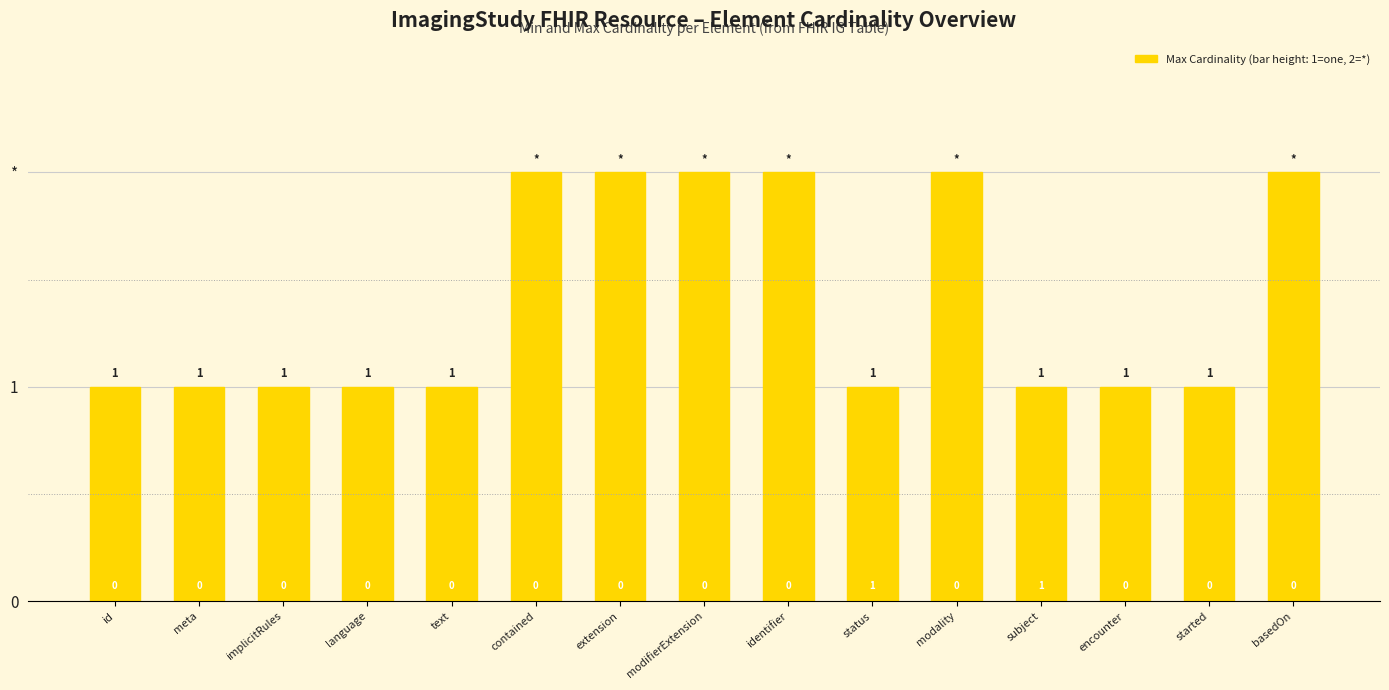

At which category does the chart reach its peak across all series?

contained